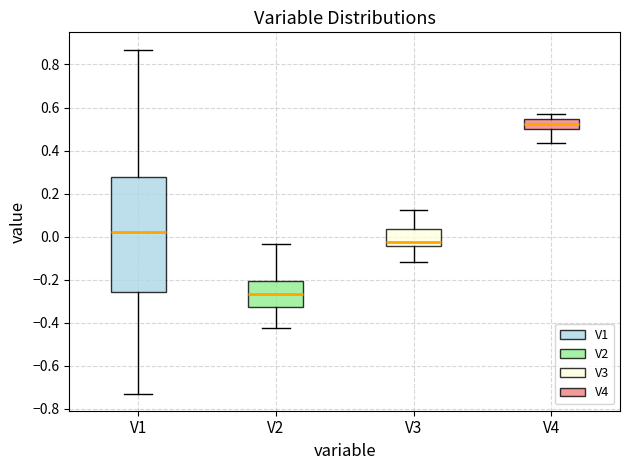

Which box is the tallest, from its lower edge to its upper edge?

V1